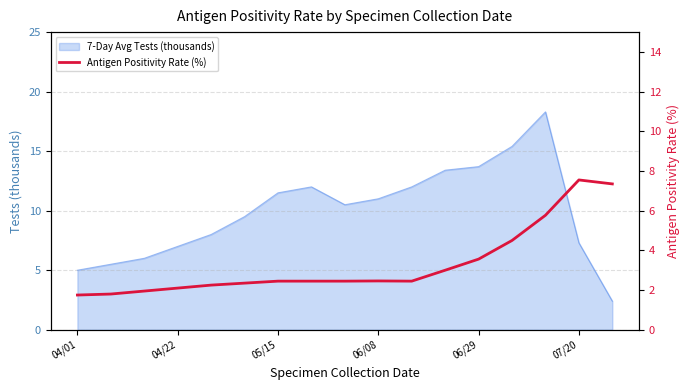

The chart shows a value of 4.5 at 13. True or false?

True